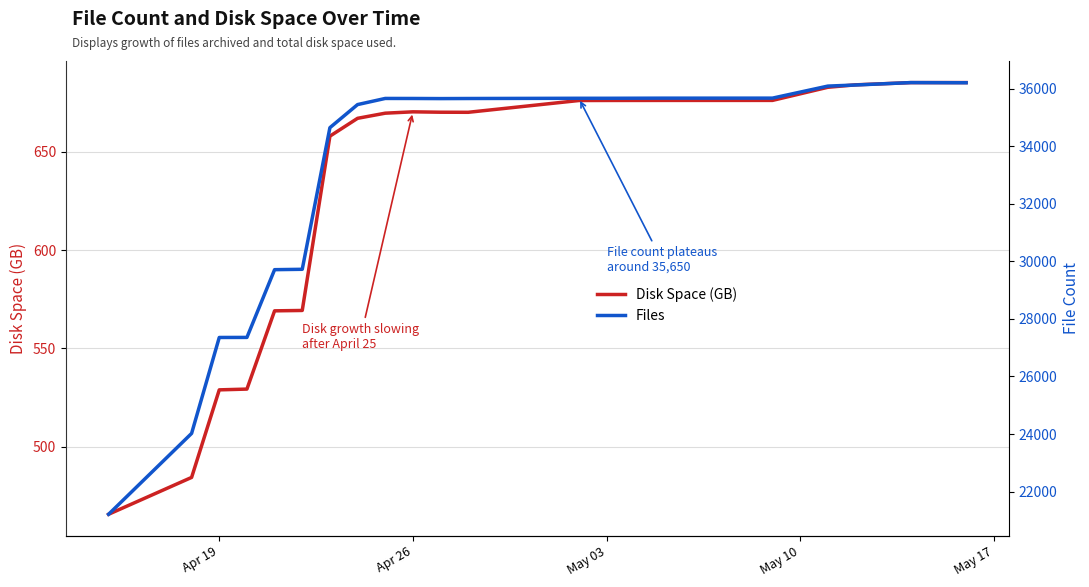

What is the highest value of the Disk Space (GB) series?

685.2